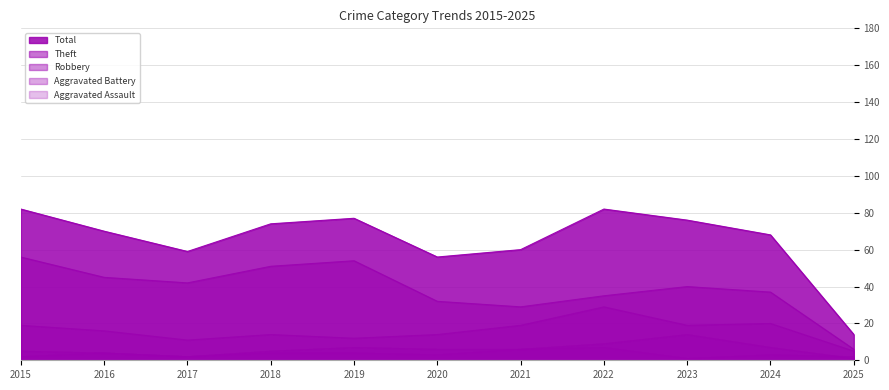

How many values in the Robbery series are below 16?

5